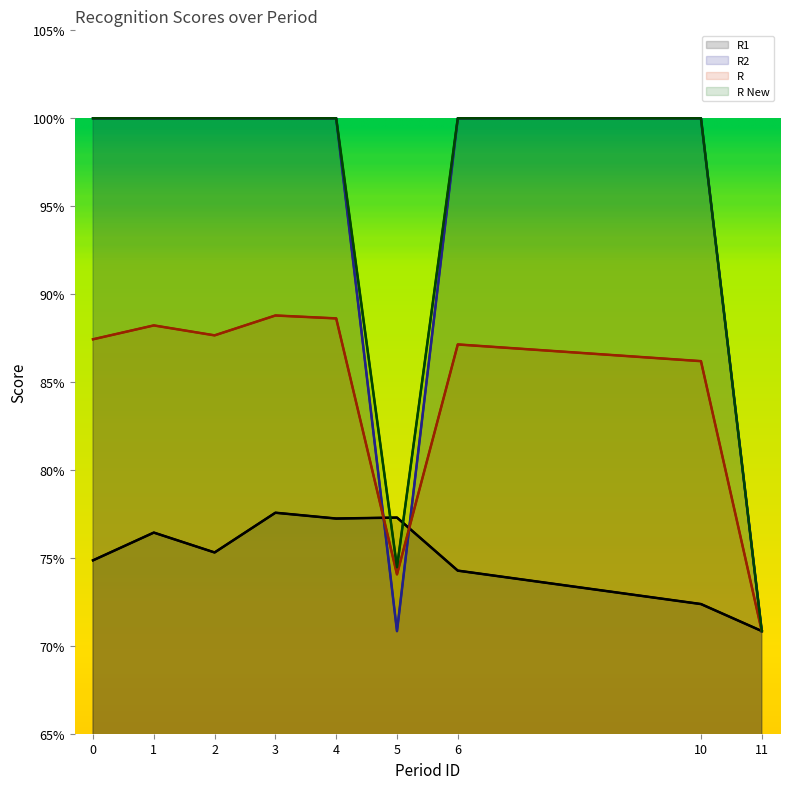

What is the approximate value of R1 at 2?

0.8